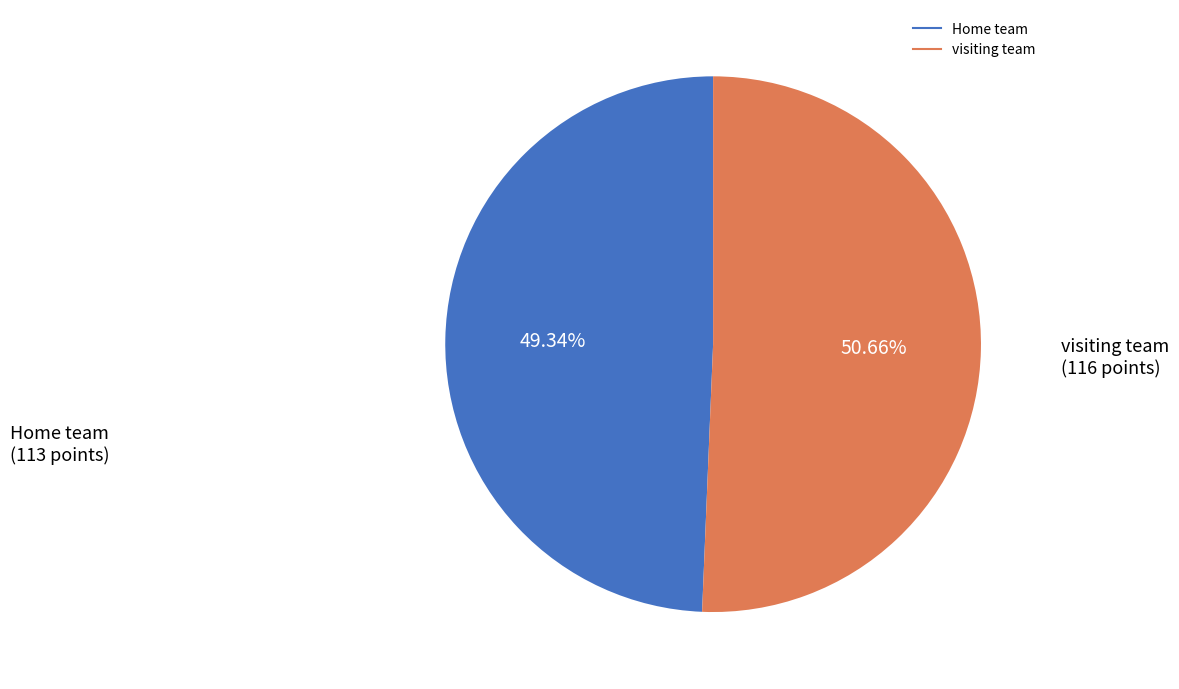

Does visiting team account for over 50% of the chart?

Yes